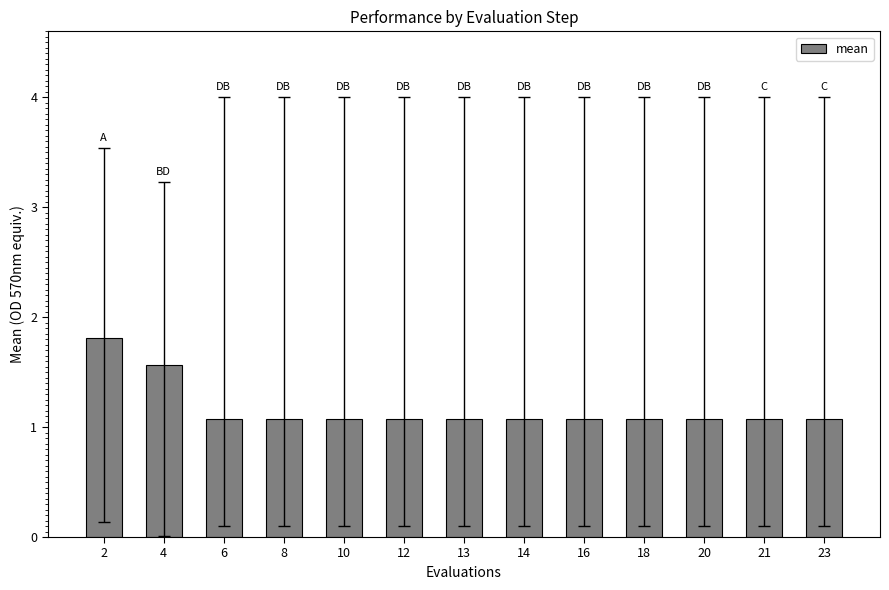

The value at 21 is 1.1. True or false?

True